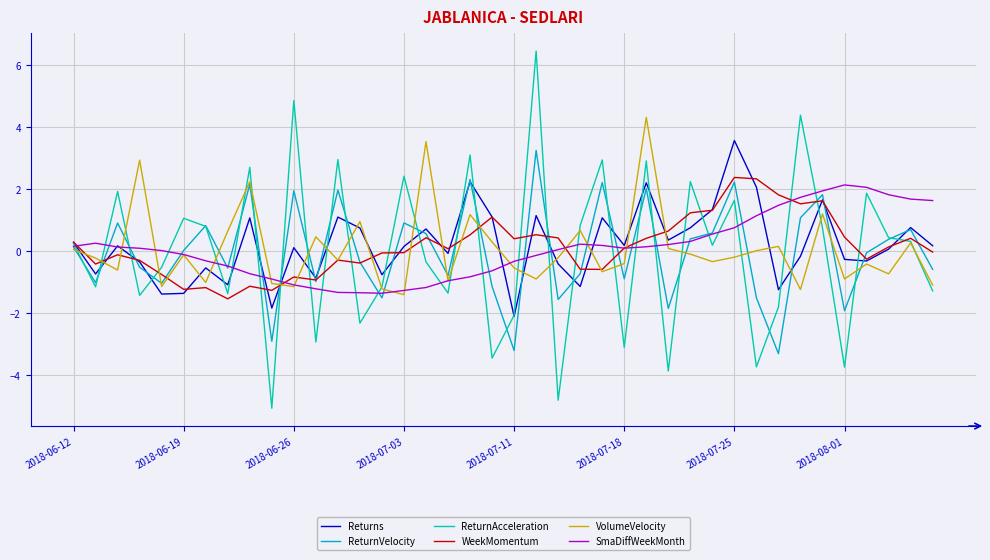

What is the maximum value for SmaDiffWeekMonth?

2.1